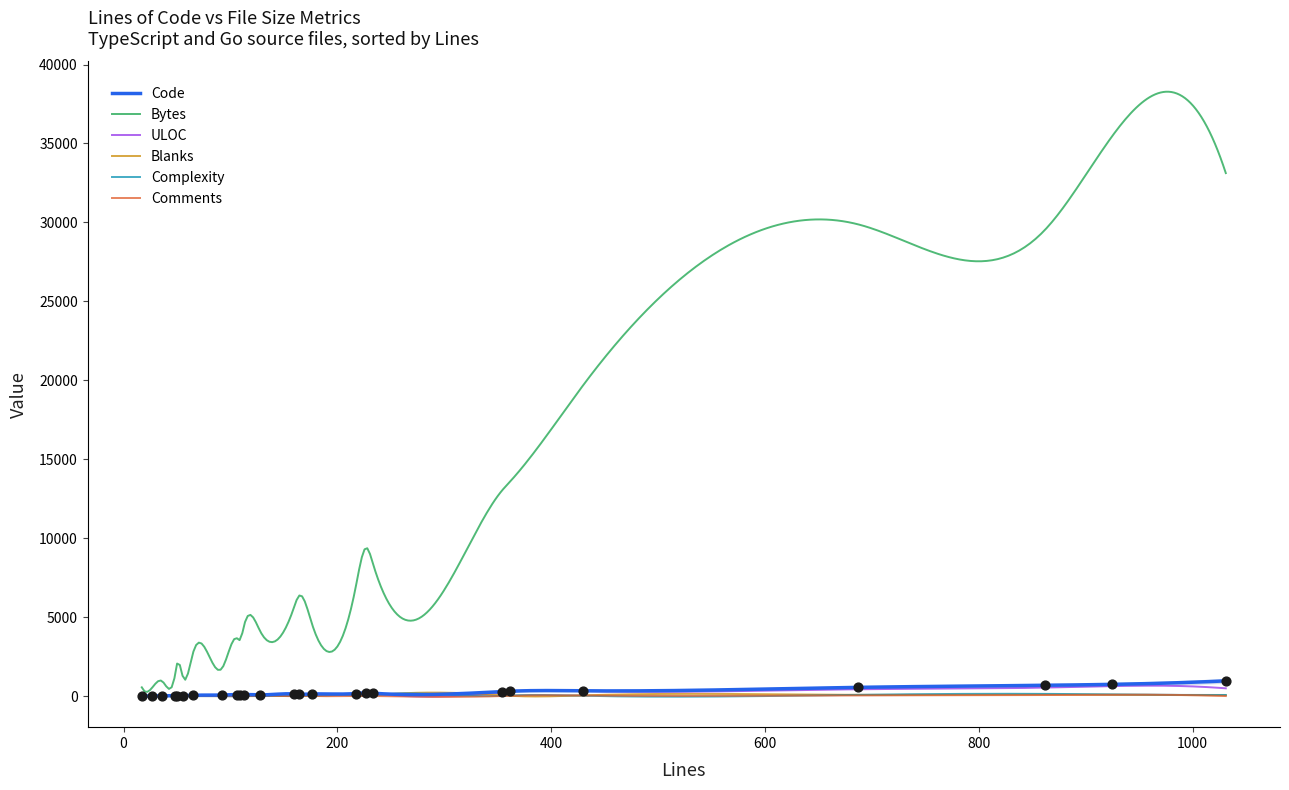

Which series reaches the minimum Y coordinate?

Complexity